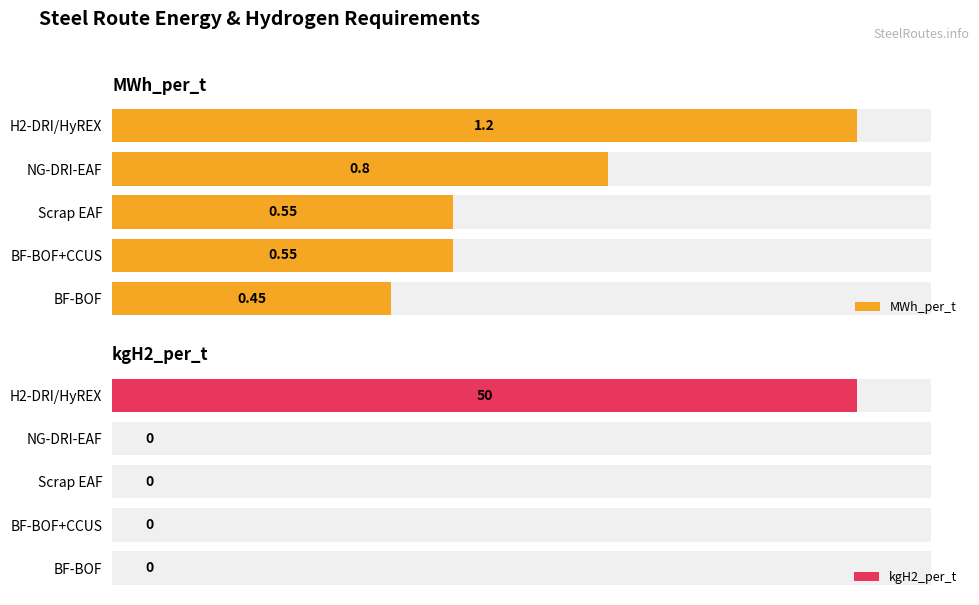

What are all the series names shown in the legend?

MWh_per_t, kgH2_per_t